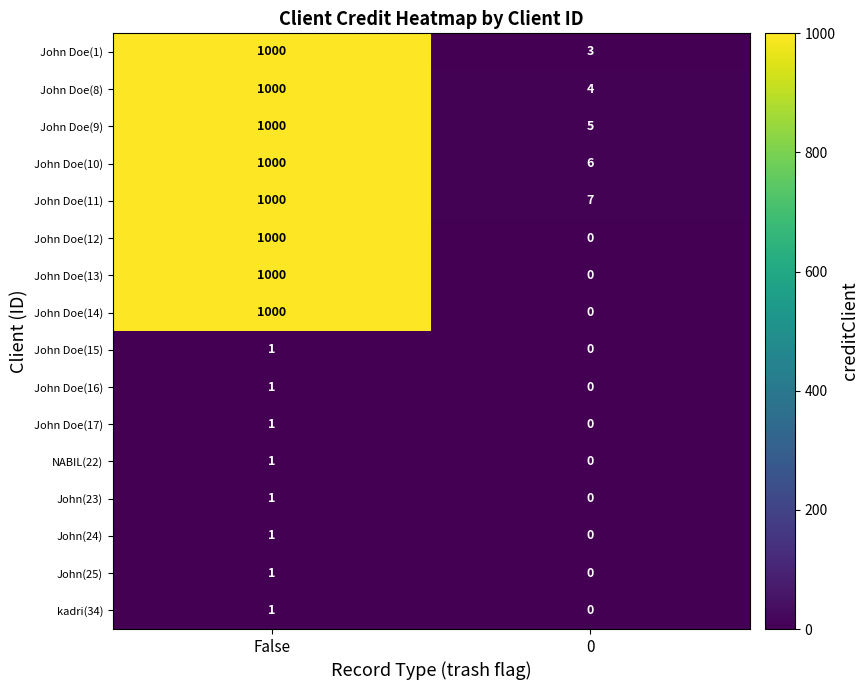

How many data points does each series have?

2